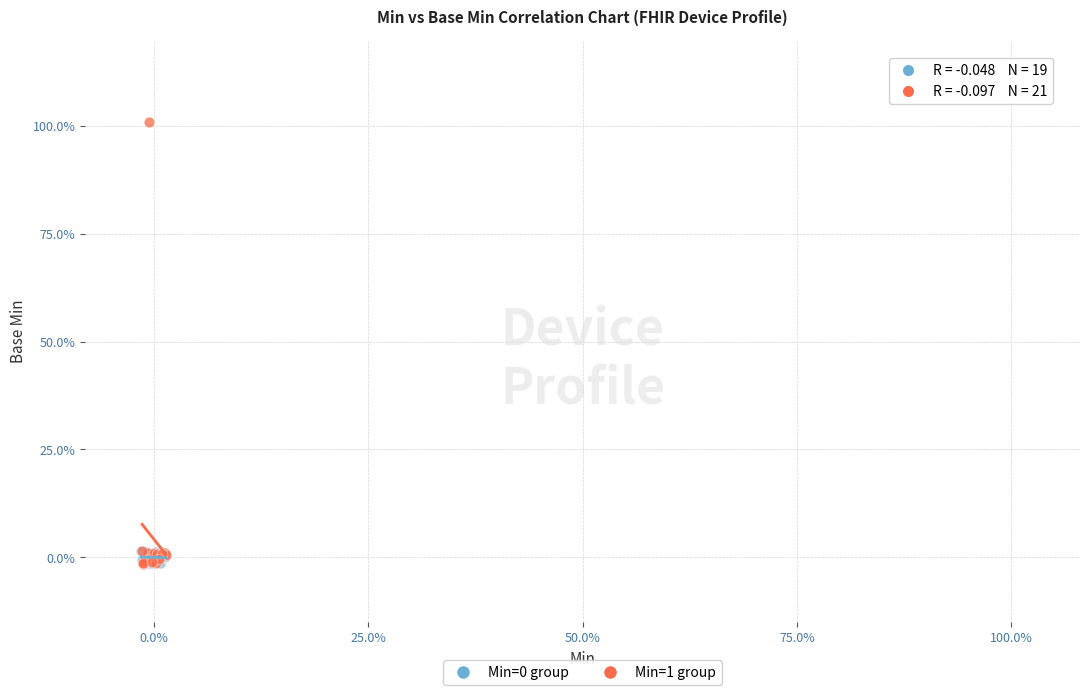

Which series has the widest spread of Y values?

Min=1 group